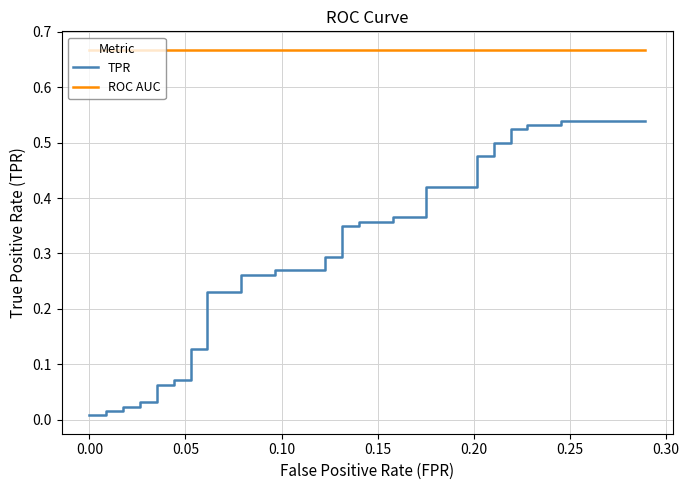

What is the label of the 4th point from the left?

0.10